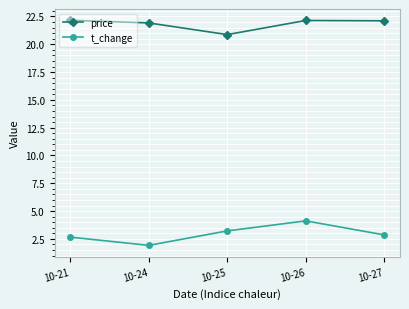

What is the lowest value of the price series?

20.9